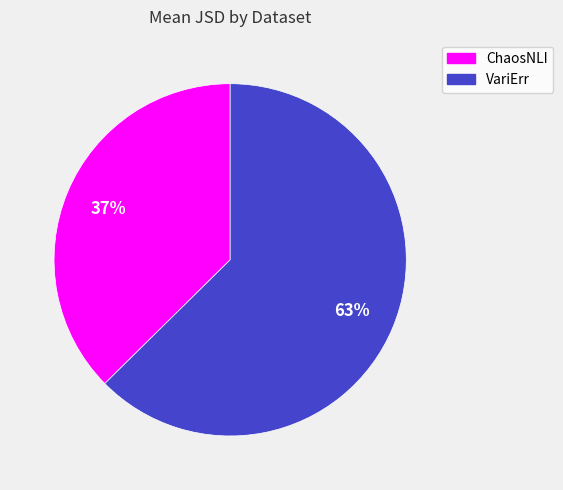

To the nearest percent, what is the average slice percentage?

50%